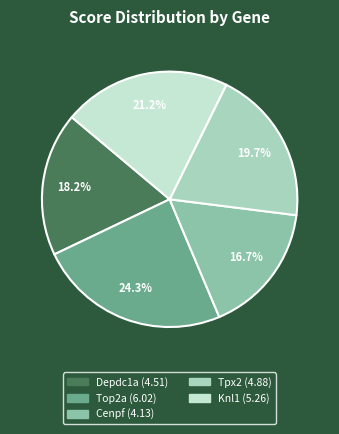

To the nearest percent, what portion does Tpx2 represent?

20%